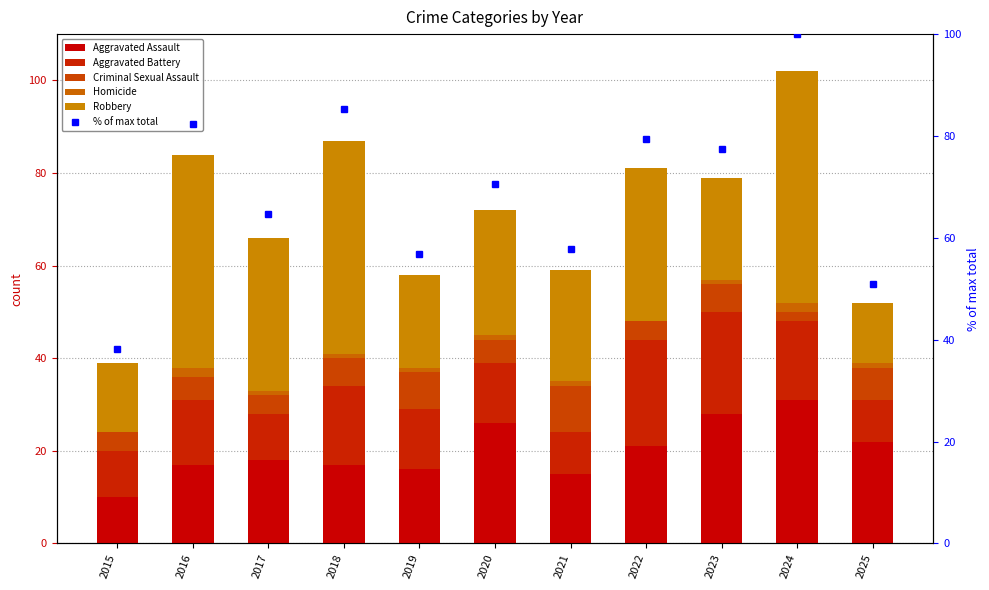

Reading right to left, list all the values displayed in this chart.

Aggravated Assault: 22.0	31.0	28.0	21.0	15.0	26.0	16.0	17.0	18.0	17.0	10.0
Aggravated Battery: 9.0	17.0	22.0	23.0	9.0	13.0	13.0	17.0	10.0	14.0	10.0
Criminal Sexual Assault: 7.0	2.0	6.0	4.0	10.0	5.0	8.0	6.0	4.0	5.0	4.0
Homicide: 1.0	2.0	1.0	0.0	1.0	1.0	1.0	1.0	1.0	2.0	0.0
Robbery: 13.0	50.0	22.0	33.0	24.0	27.0	20.0	46.0	33.0	46.0	15.0
% of max total: 51.0	100.0	77.5	79.4	57.8	70.6	56.9	85.3	64.7	82.4	38.2